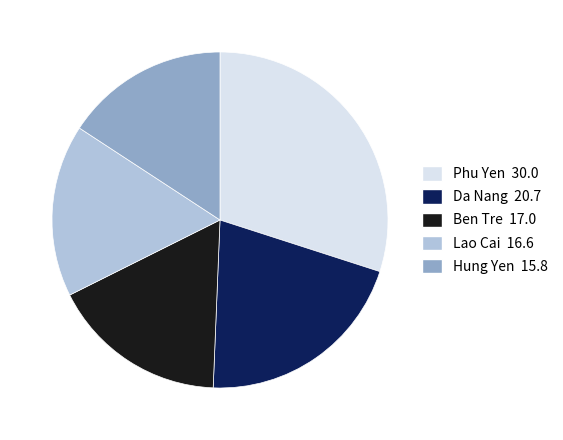

How many slices are in this pie chart?

5